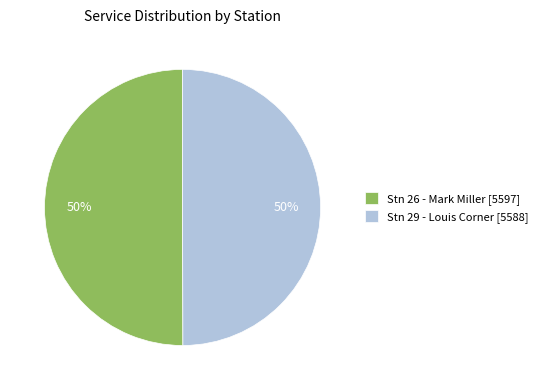

Combined, do Stn 29 - Louis Corner and Stn 26 - Mark Miller account for over 50%?

Yes